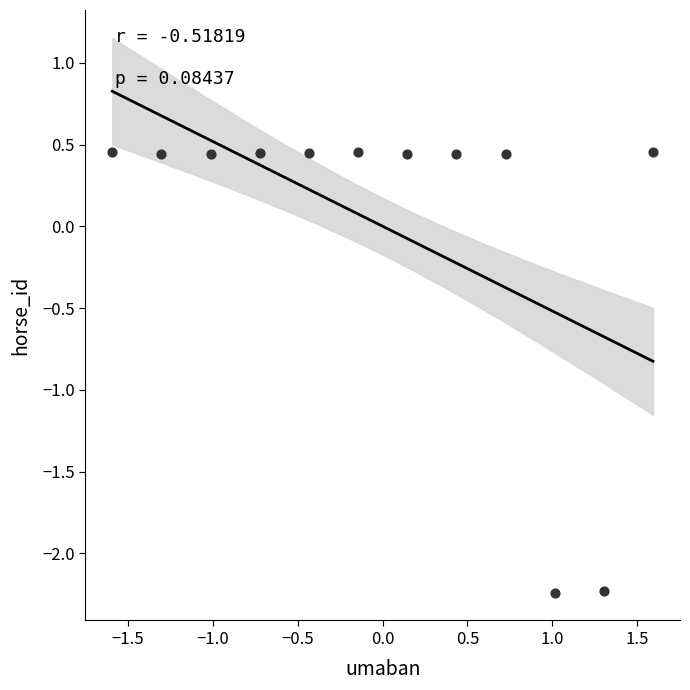

How many points are shown in the scatter plot?

12